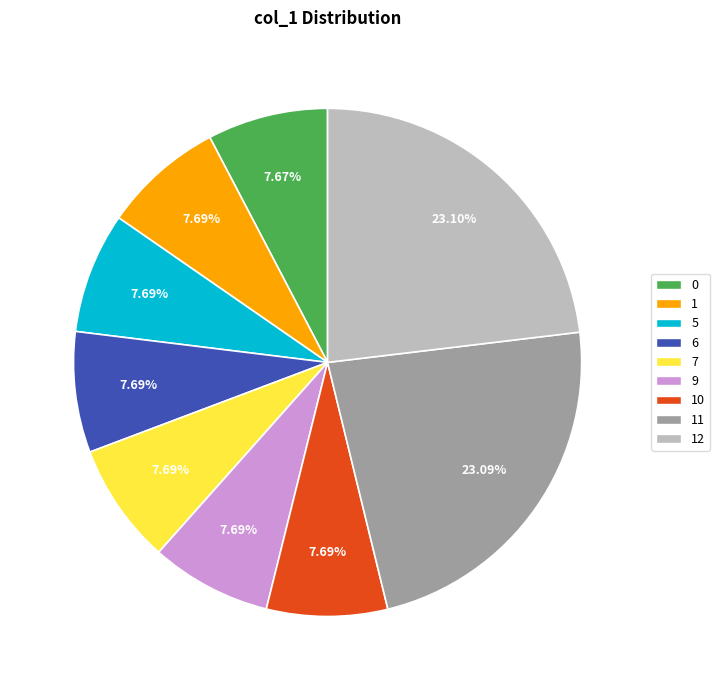

Is it true that 9 is 8% of the pie?

True